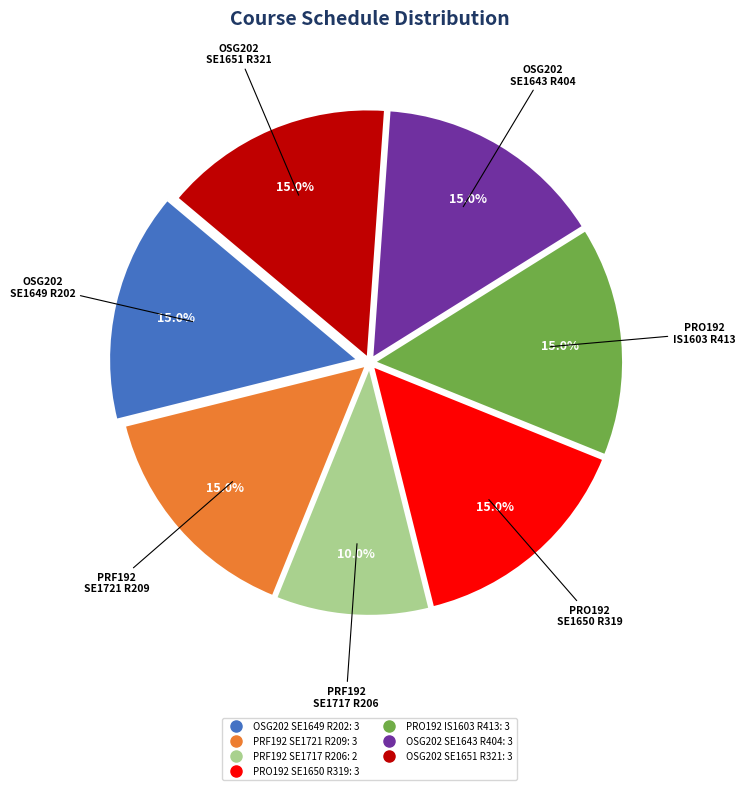

True or false: OSG202 SE1649 R202 accounts for 4% of the total.

False